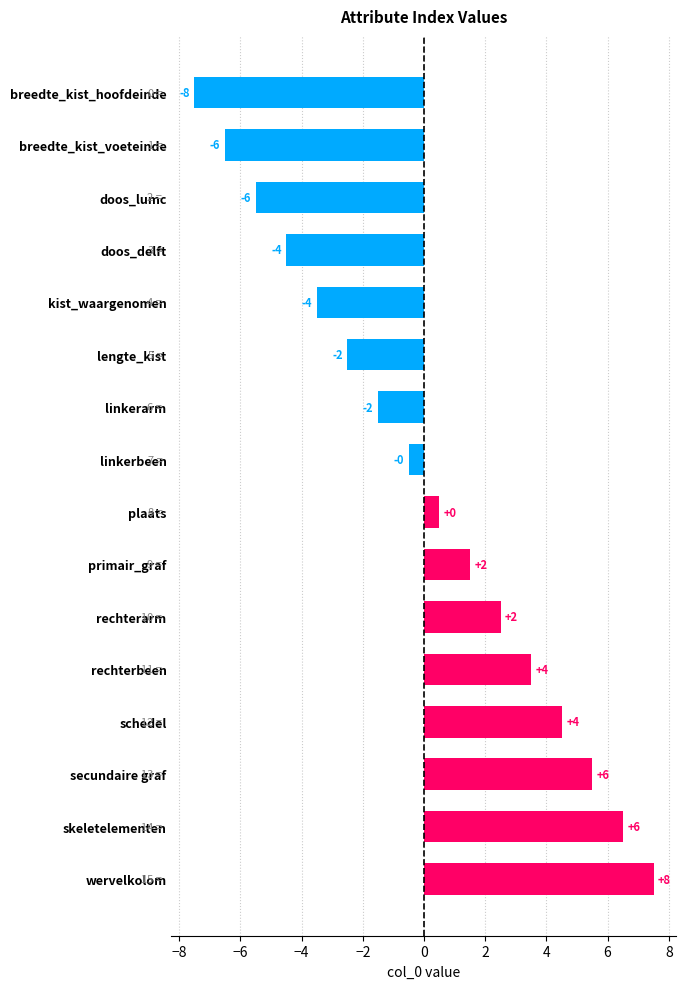

What is the greatest value displayed?

7.5